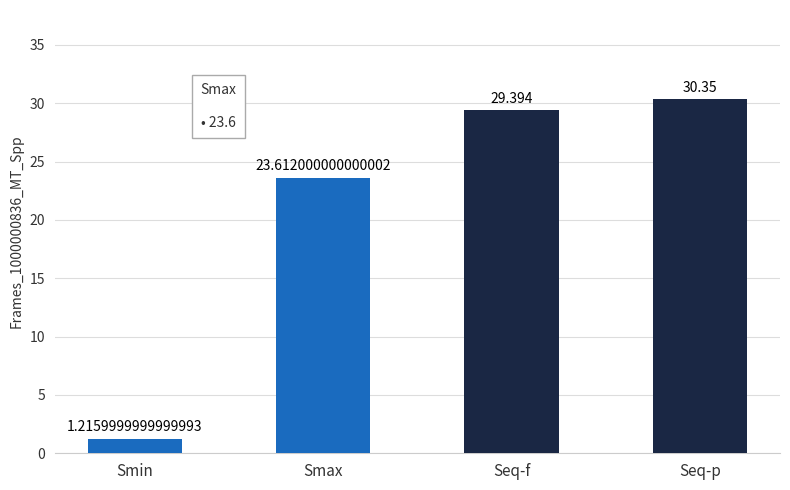

What is the change in value from Smax to Seq-p?

+6.7